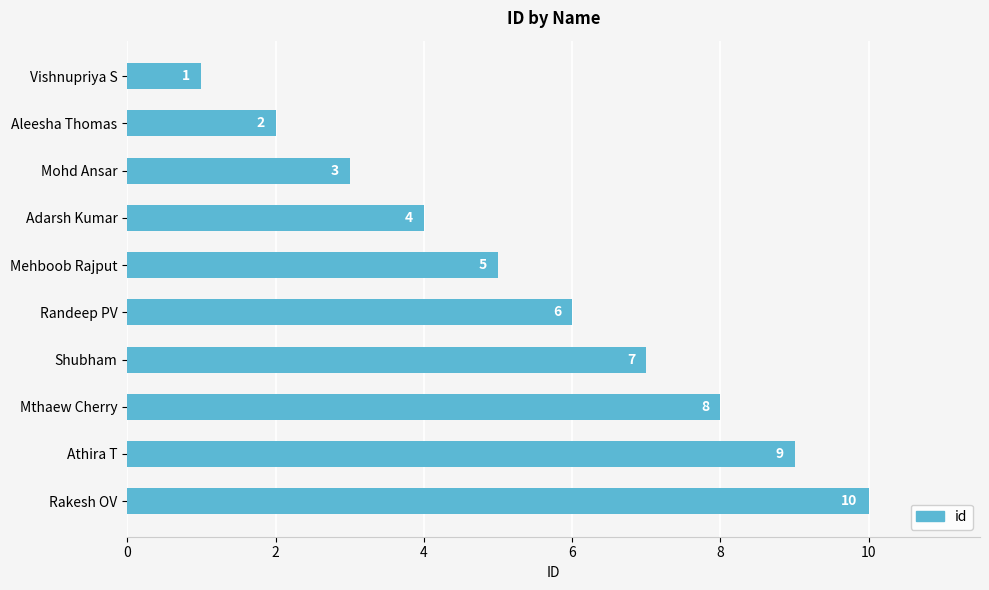

How many values are below 6?

5